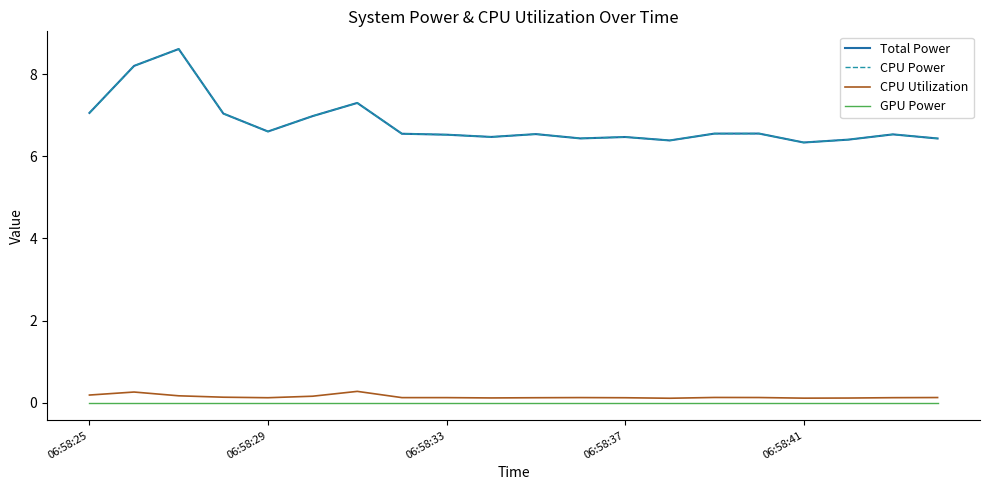

What is the value of the CPU Utilization point at the 17th from the left?

0.1